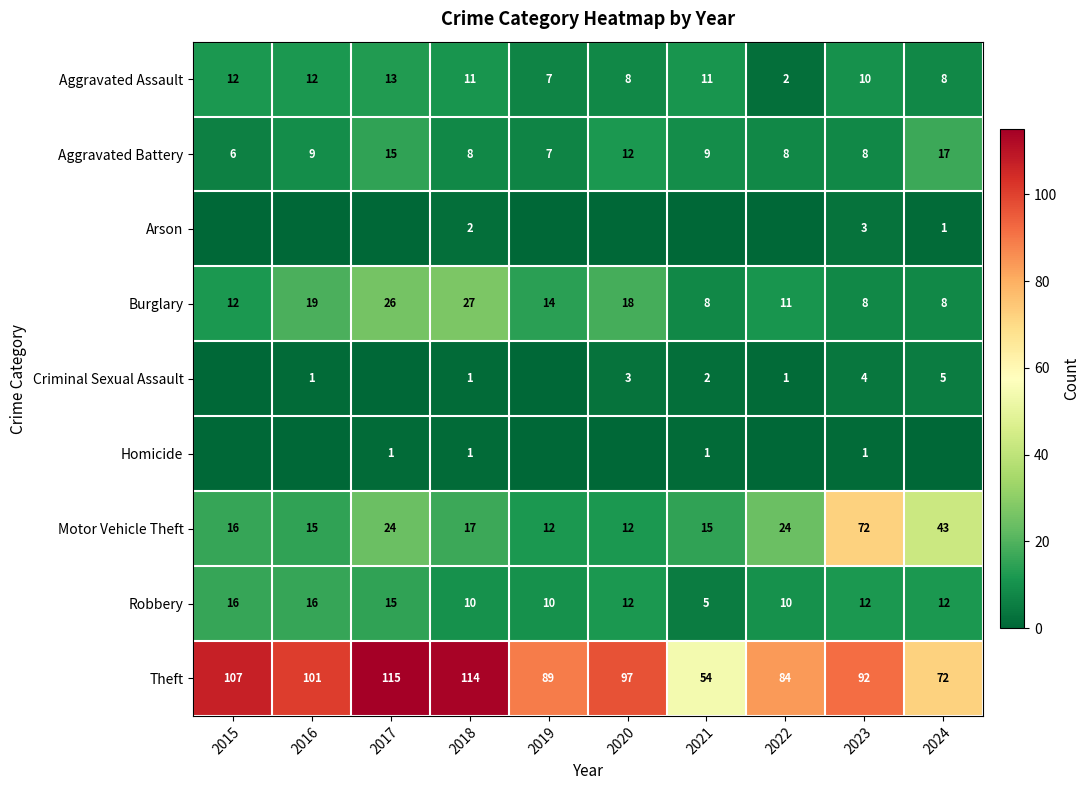

The Aggravated Battery series shows 9 at 2015. True or false?

False